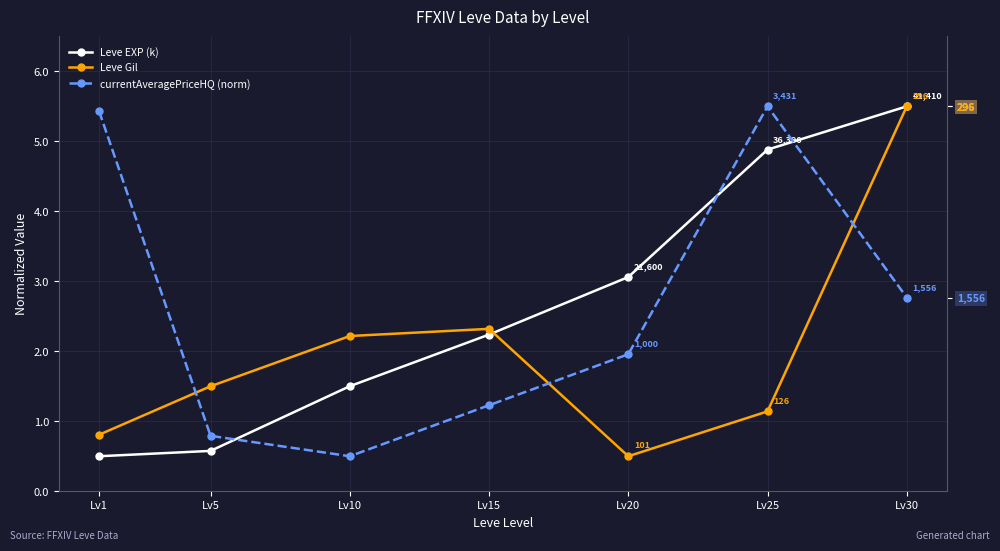

What is the value of the currentAveragePriceHQ (norm) point at the 1st from the left?

5.4